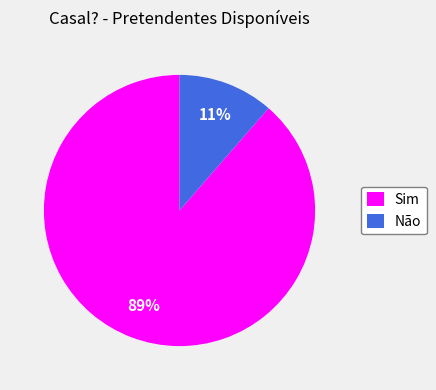

What is the smallest slice in the pie chart?

Não